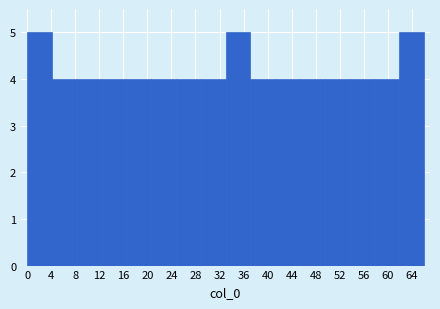

How tall is the bar that spans 20.5 to 25.0 on the x-axis? Neither the bar edges nor the heights are printed on the chart, so give them approximately, as read against the axes.

4